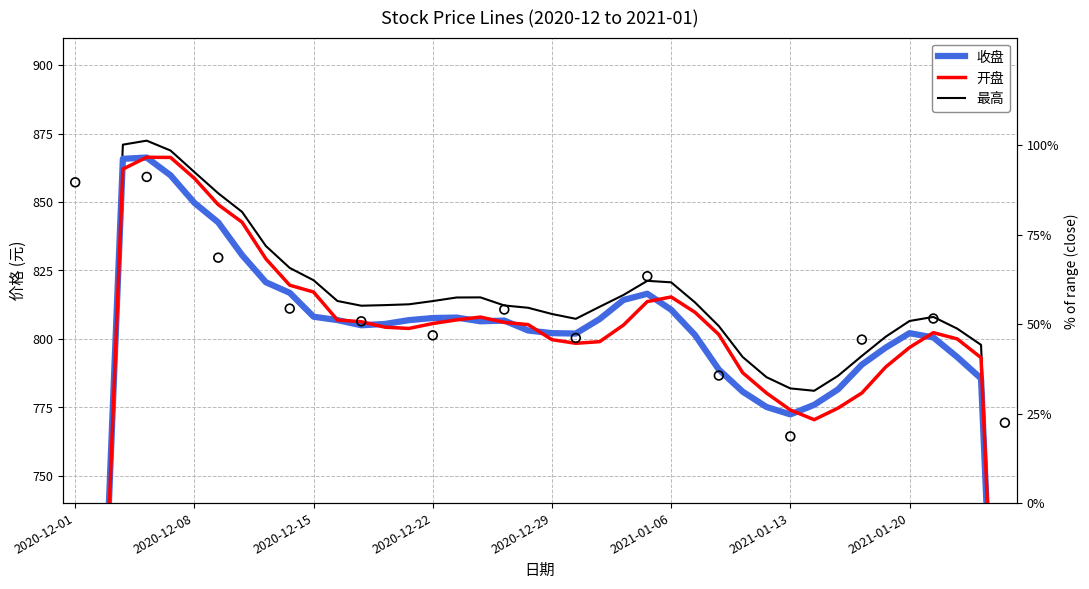

Which series has the largest total across all categories?

最高